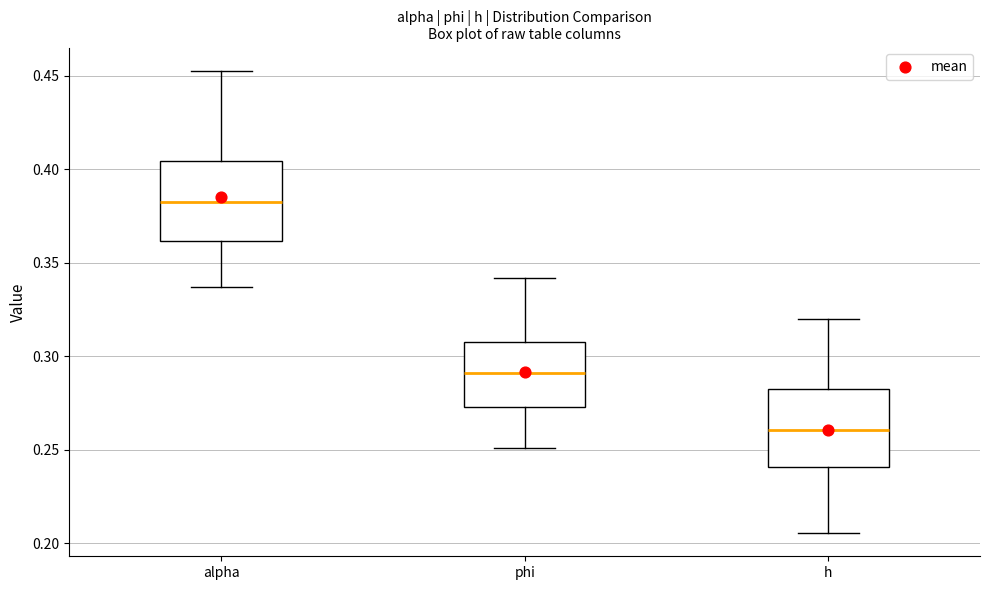

Where is the upper edge of the box for alpha on the y-axis? The values are not printed on the chart, so give them approximately, as read against the axis.

0.405